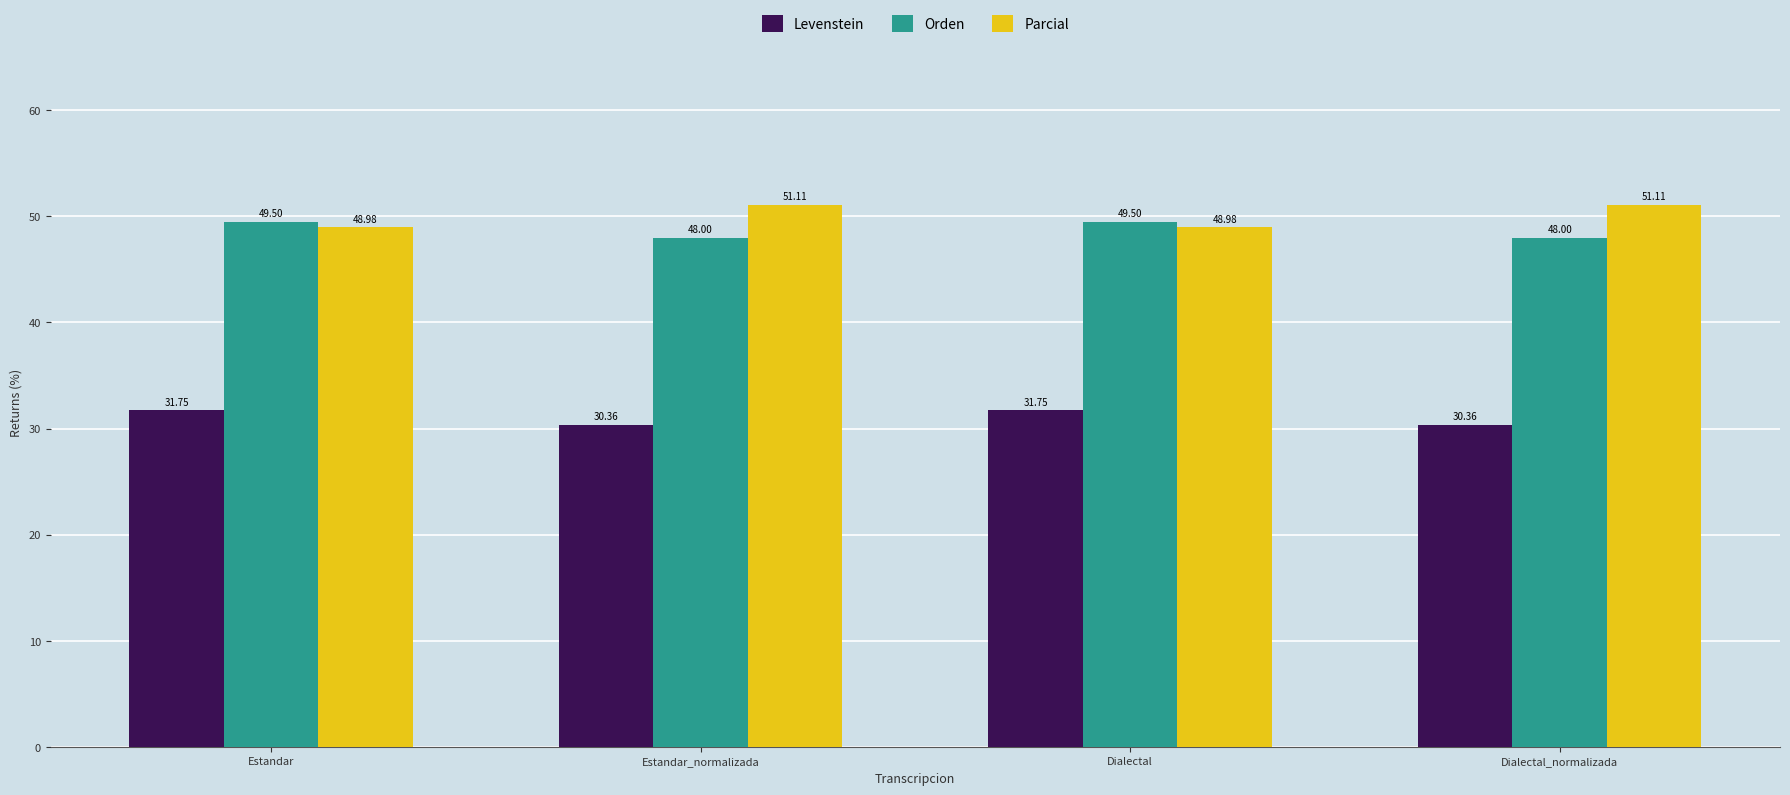

The Orden series shows 48.0 at Estandar_normalizada. True or false?

True